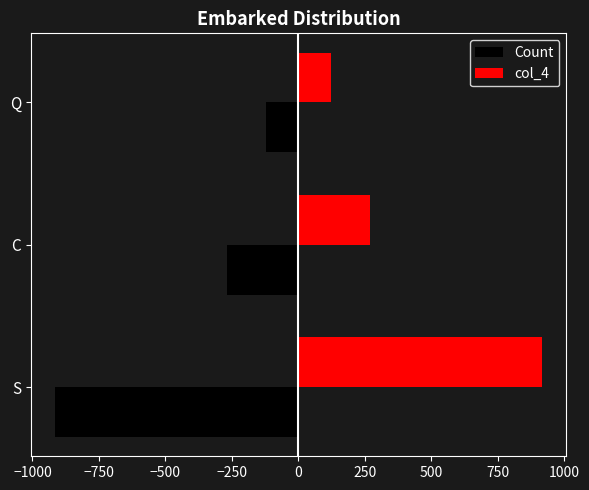

What are all the series names shown in the legend?

Count, col_4